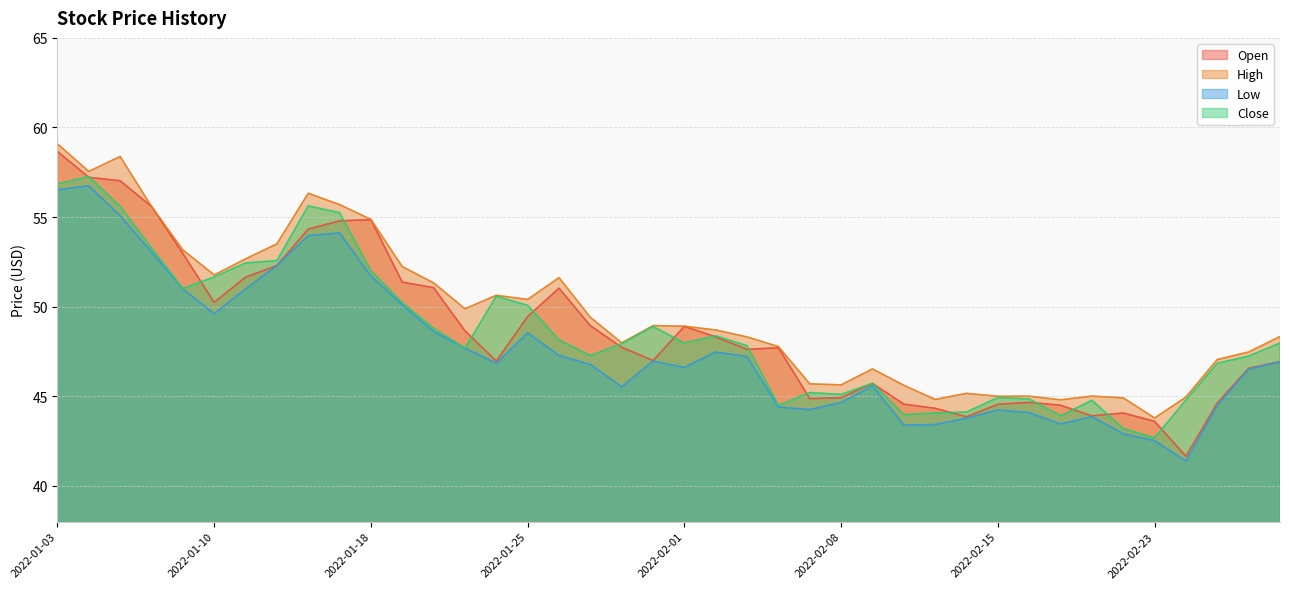

What is the minimum value for Low?

41.4